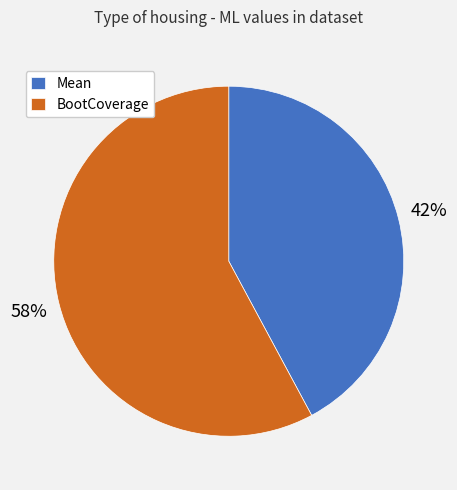

To the nearest percent, what percentage of the pie is BootCoverage?

58%